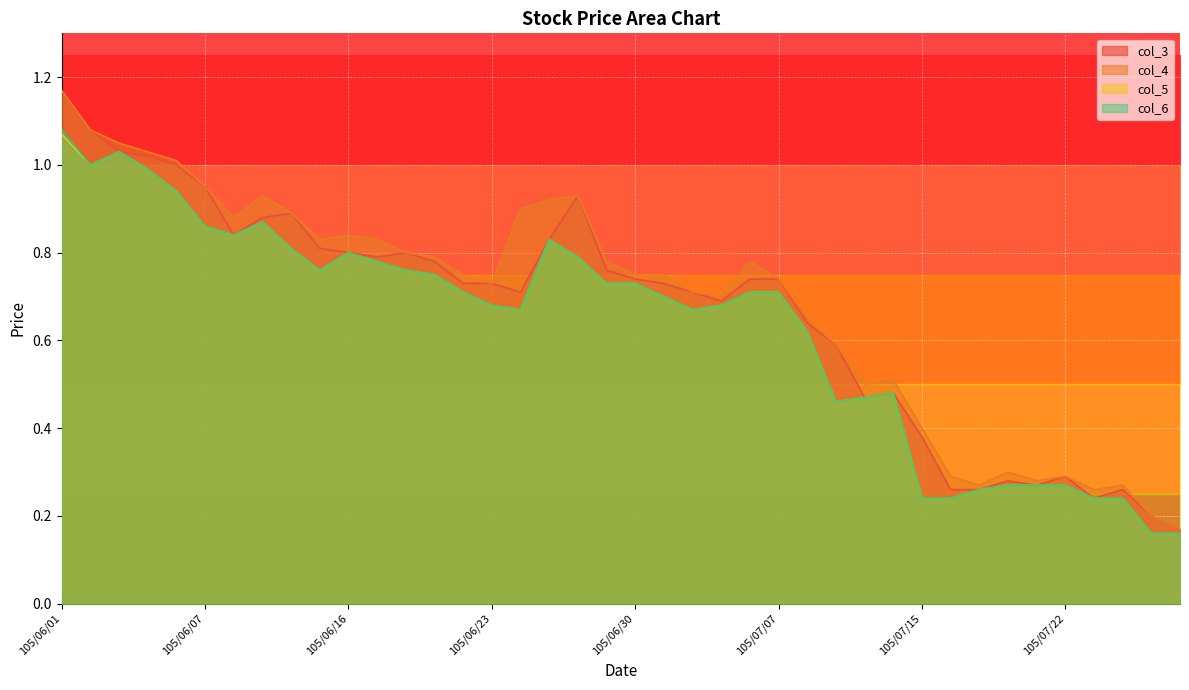

The col_4 series shows 0.3 at 105/07/05. True or false?

False